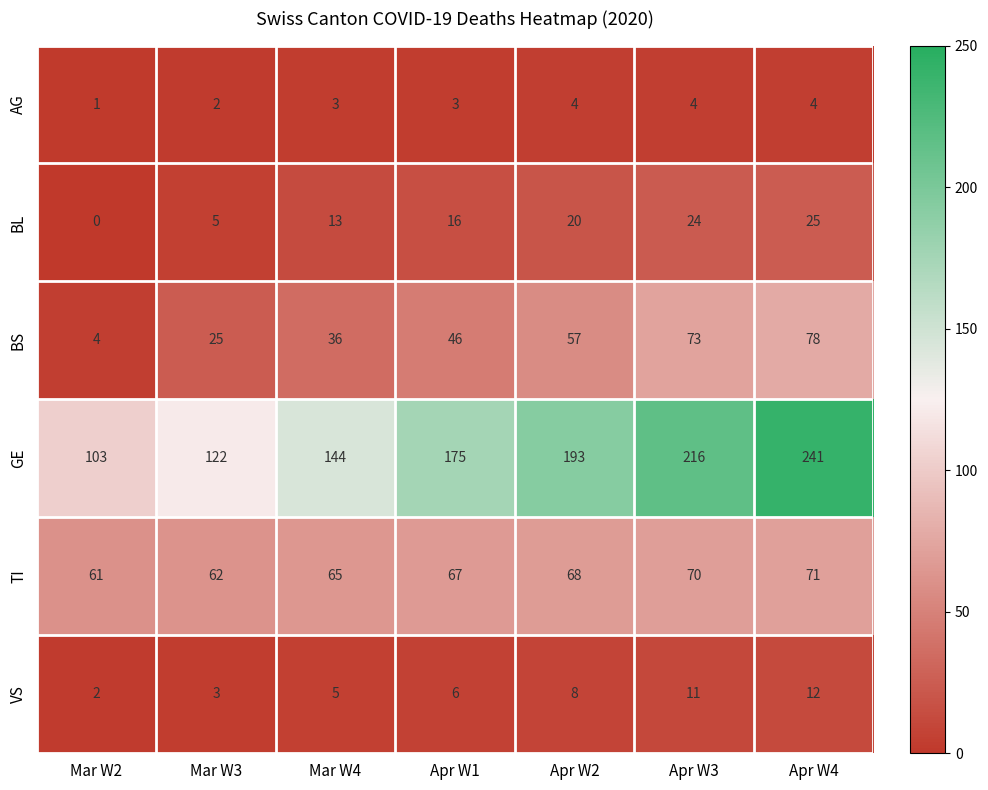

Read the BS value at Apr W3.

73